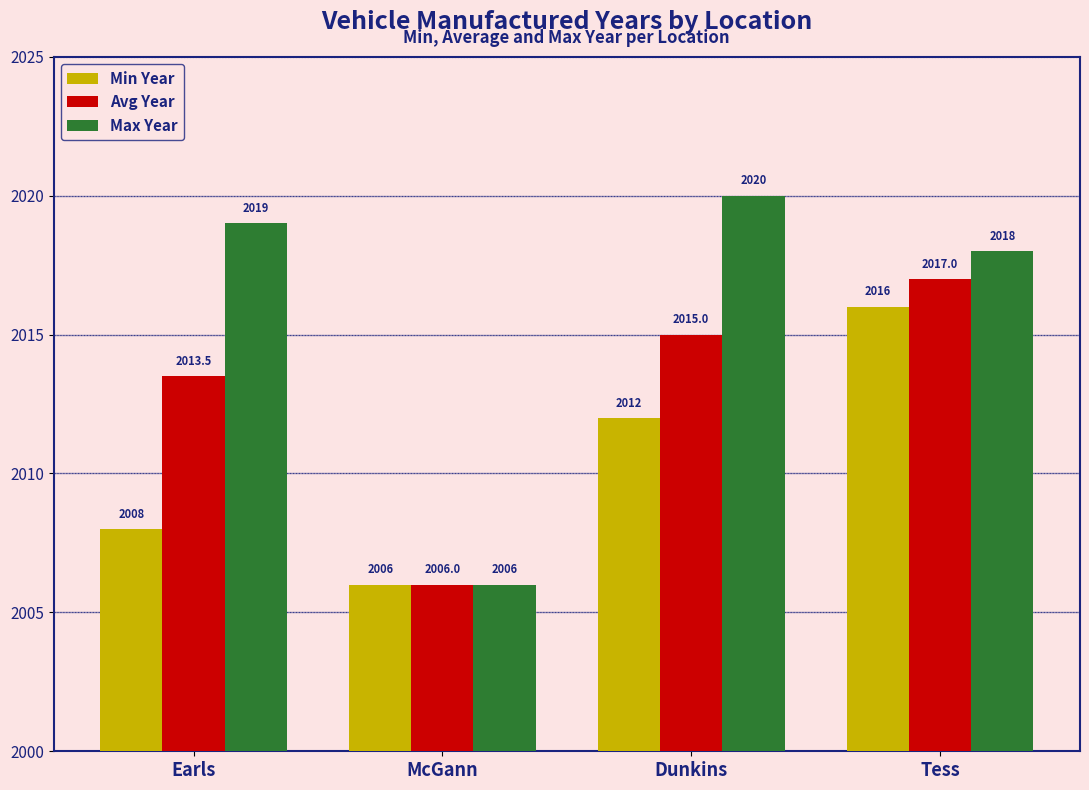

How many bars are there in total?

12